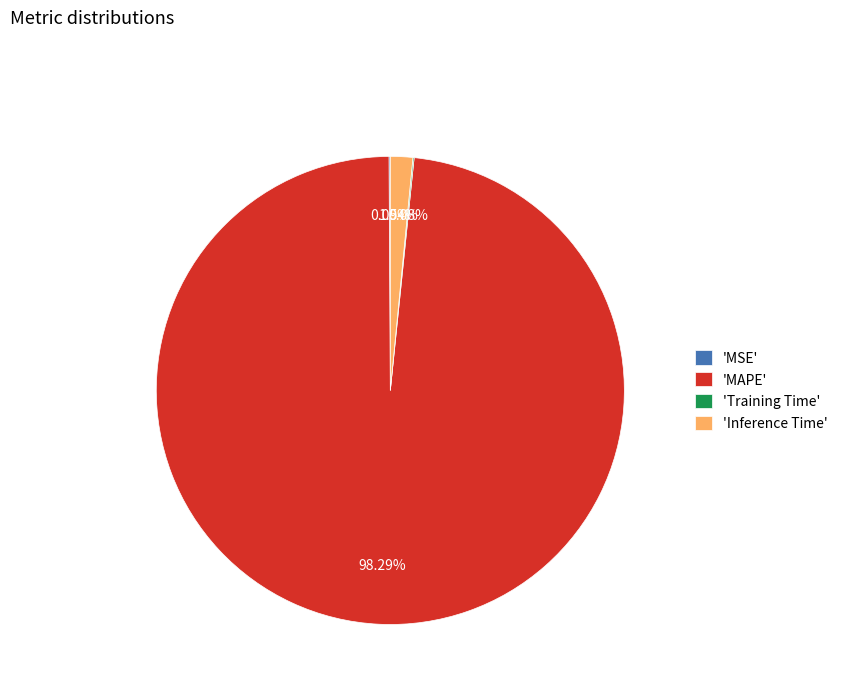

What is the largest slice in the pie chart?

'MAPE'